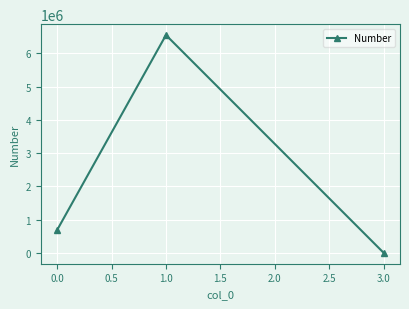

How many series are shown in this chart?

1